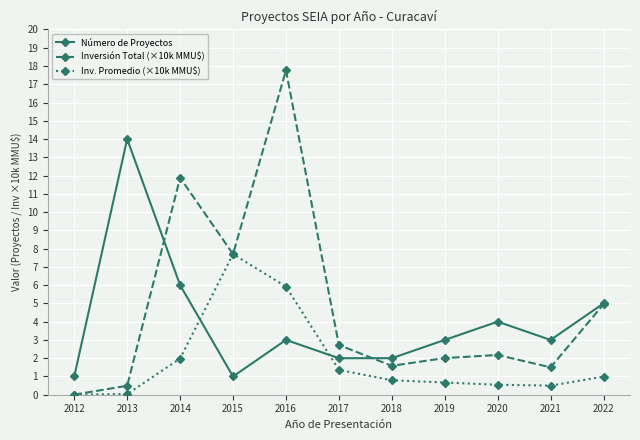

Which series has the widest spread of values?

Inversión Total (×10k MMU$)